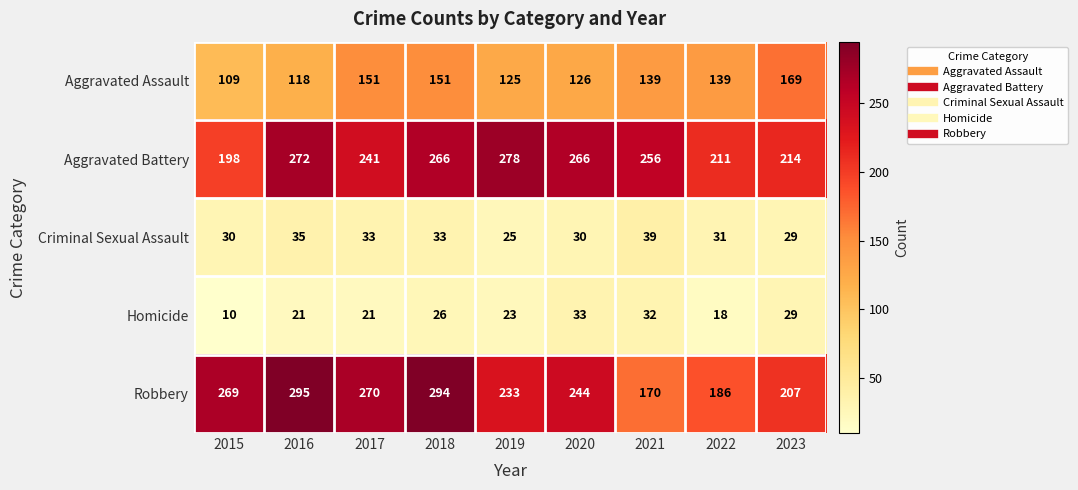

At which category does the chart reach its minimum across all series?

2015